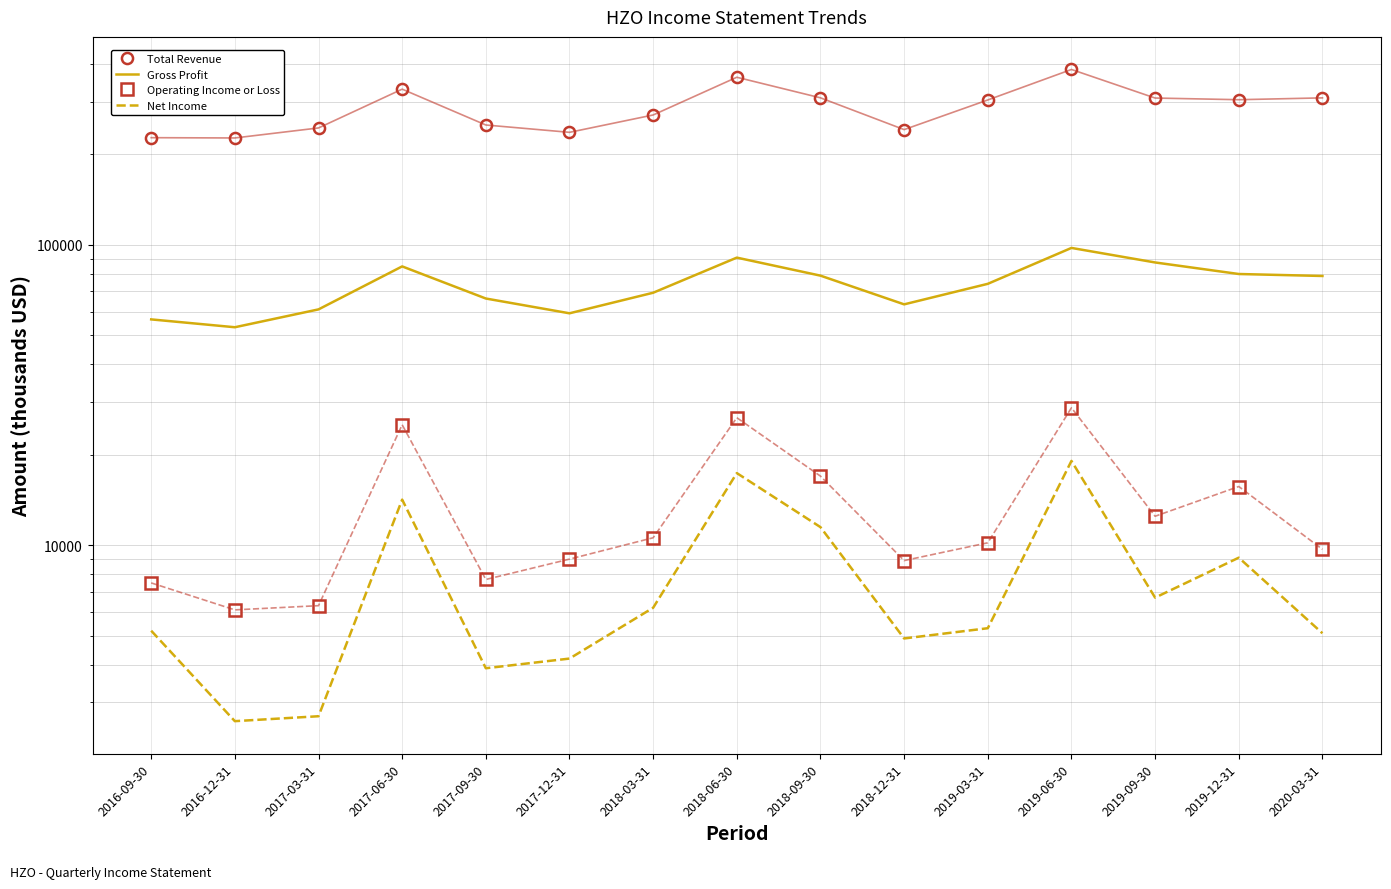

What are all the series names shown in the legend?

Total Revenue, Gross Profit, Operating Income or Loss, Net Income